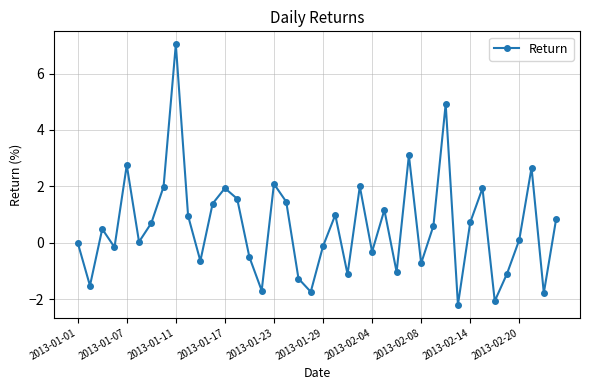

Does the chart display data point markers on the line(s)?

Yes